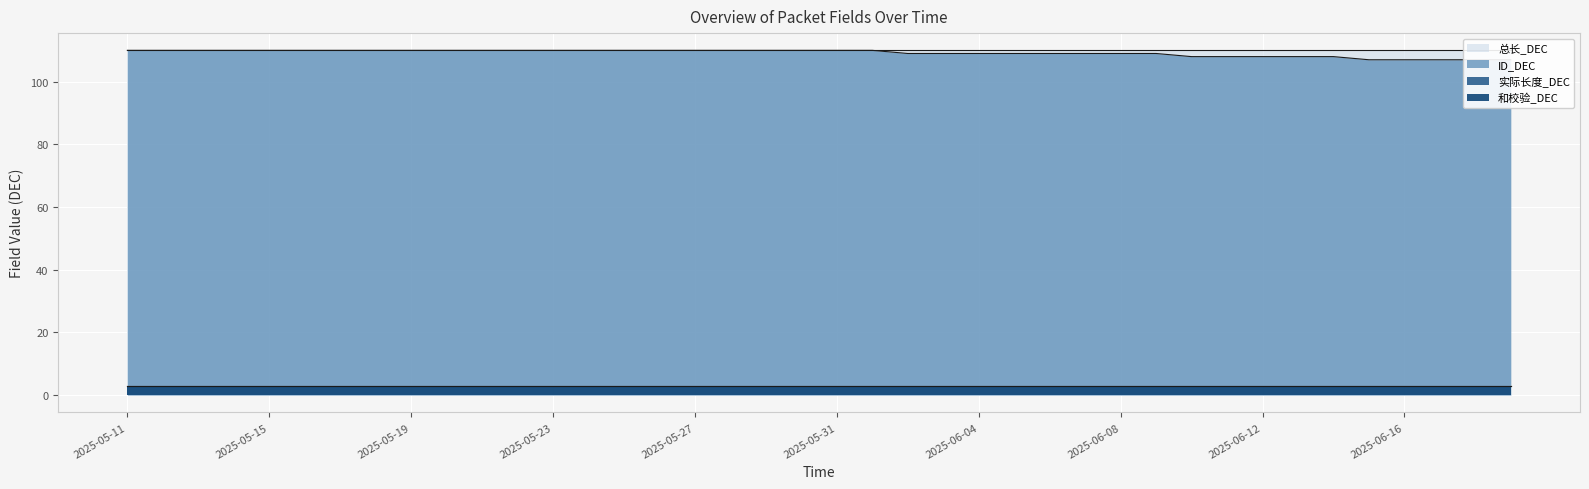

True or false: ID_DEC has more than 2 points higher than both neighbors.

False